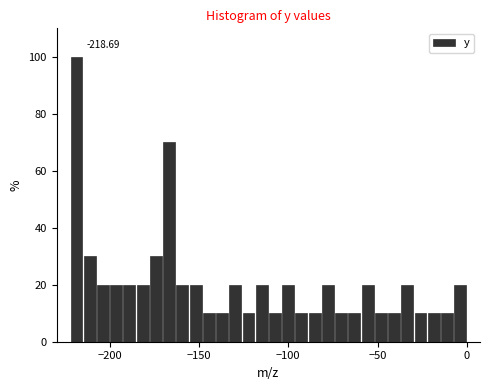

Around what value on the x-axis is the tallest bar? Give the approximate position of its centre, as read against the axis.

-220